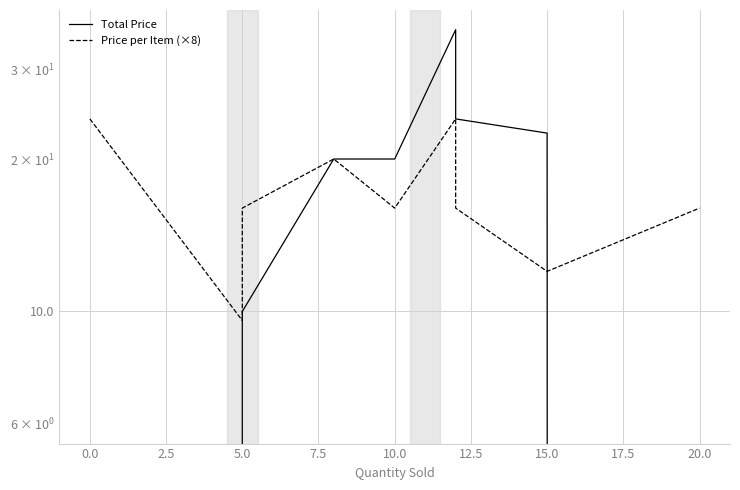

What are all the series names shown in the legend?

Total Price, Price per Item (×8)